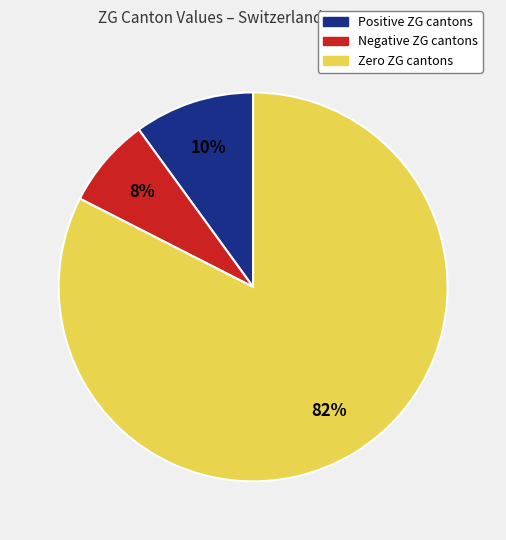

Is the sum of Negative ZG cantons and Positive ZG cantons greater than half?

No